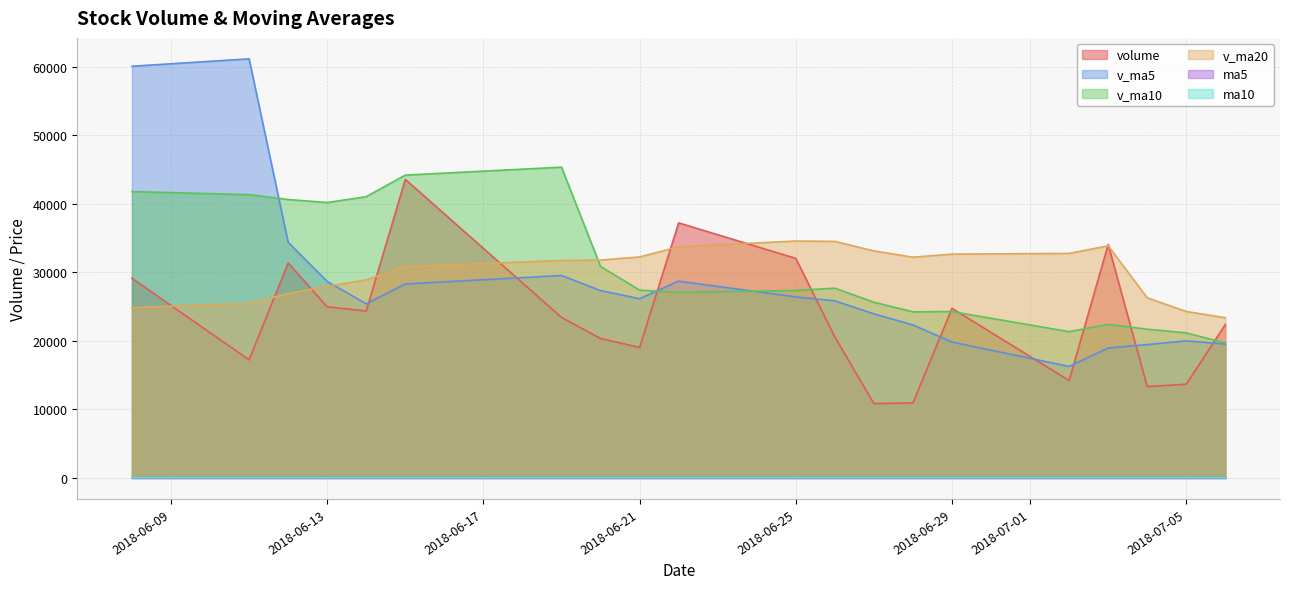

How many intersections are there between volume and v_ma5?

9